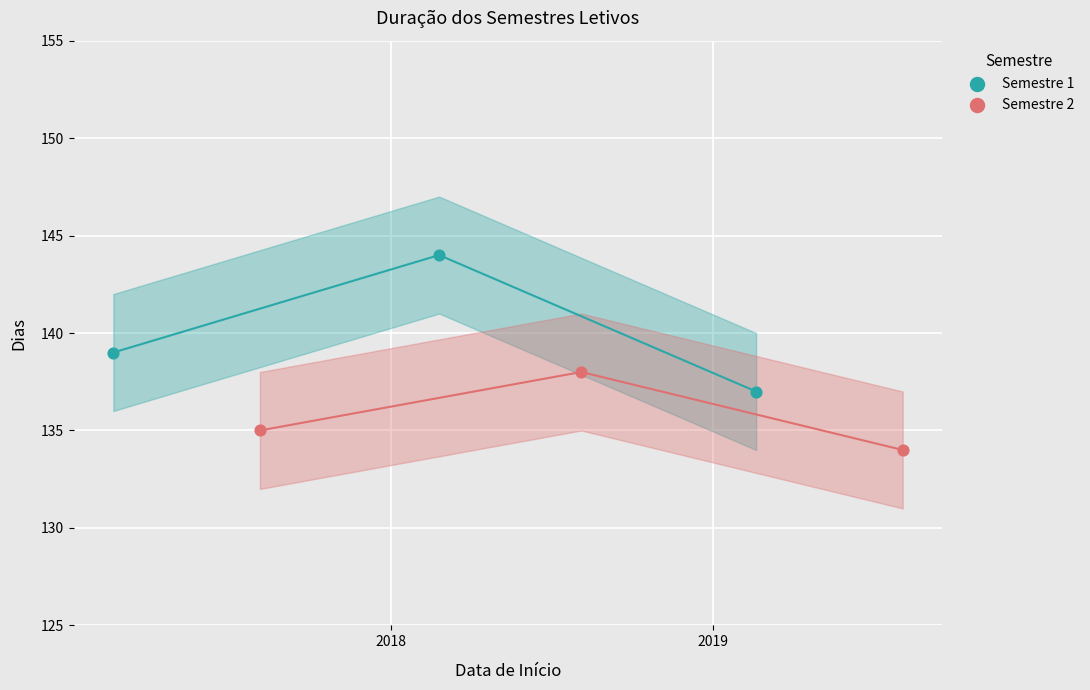

Which series contains the lowest Y value?

Semestre 2